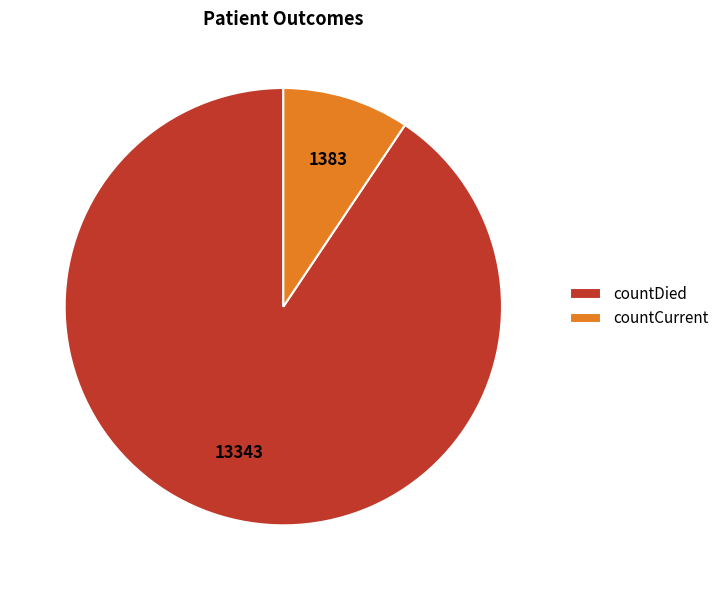

Do countCurrent and countDied together represent more than half of the pie?

Yes